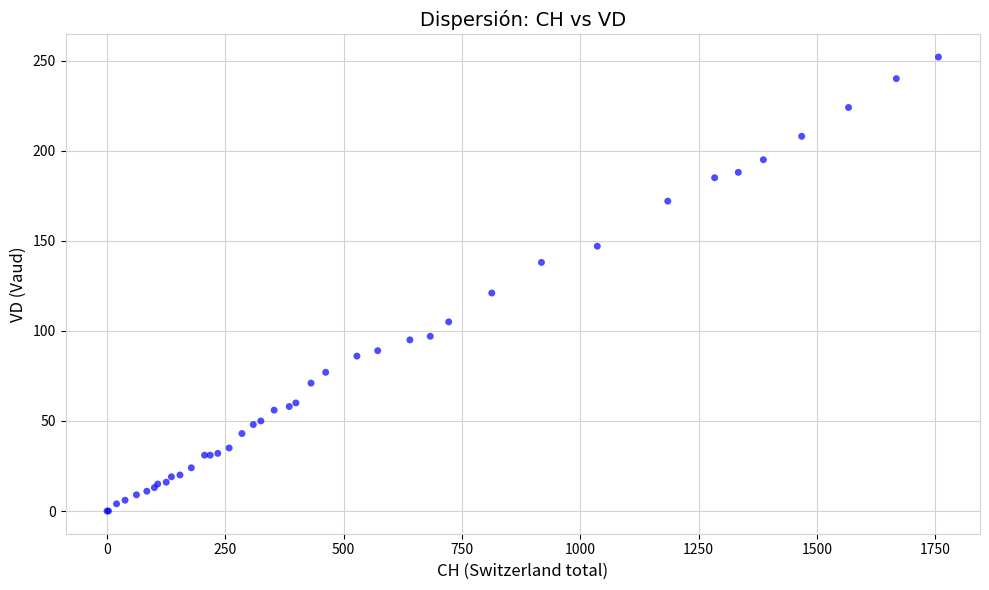

What Y value in the scatter plot is closest to 126?

121